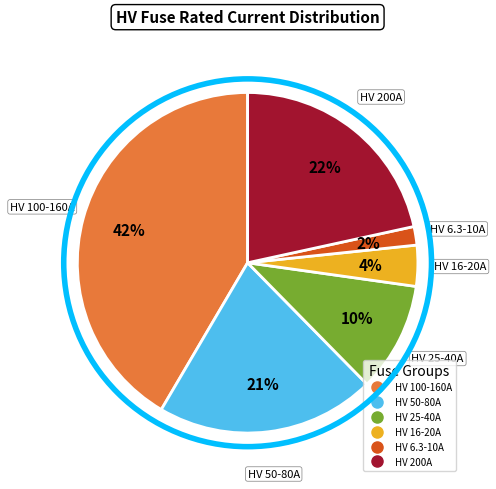

To the nearest percent, what is the difference between the largest and smallest slice percentages?

40%